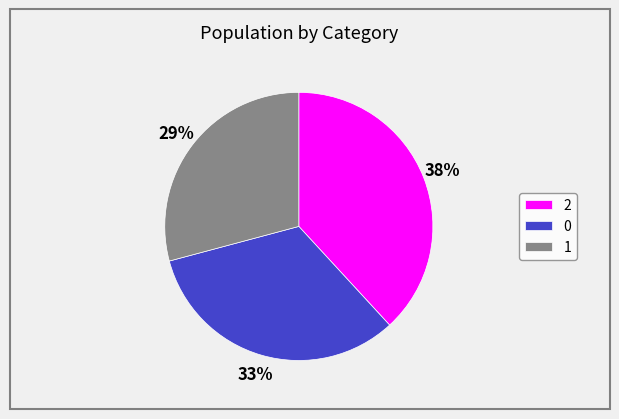

What percentage is the 1 slice, to the nearest percent?

29%